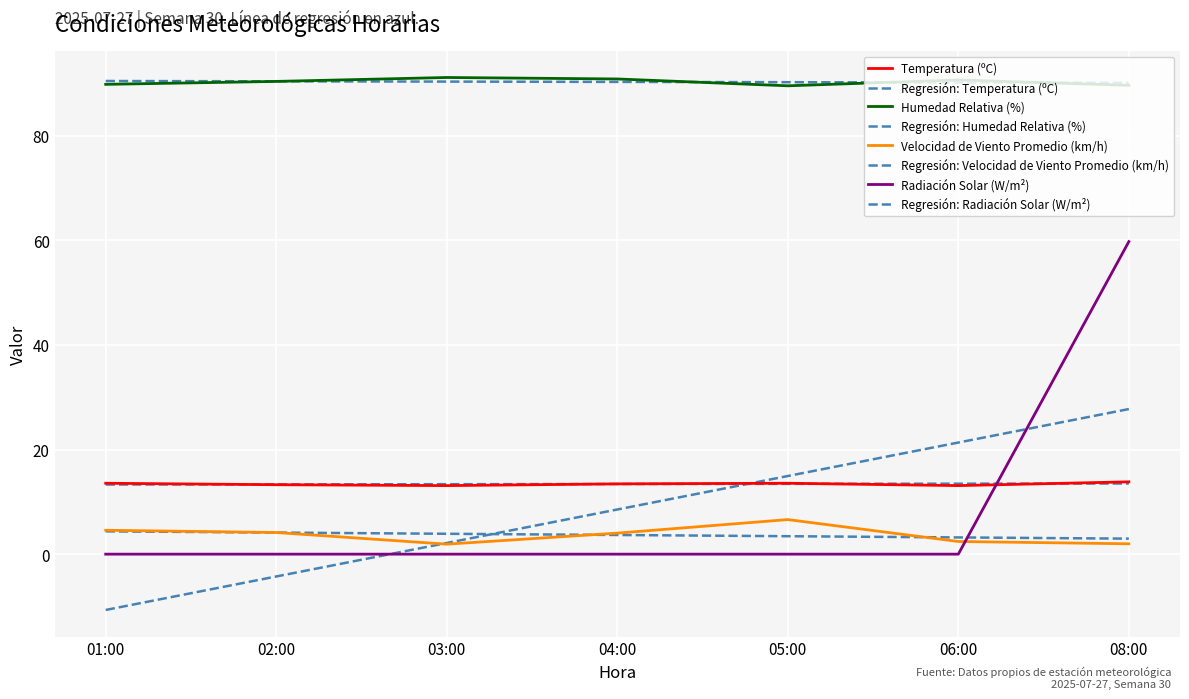

How many lines are shown in the chart?

8